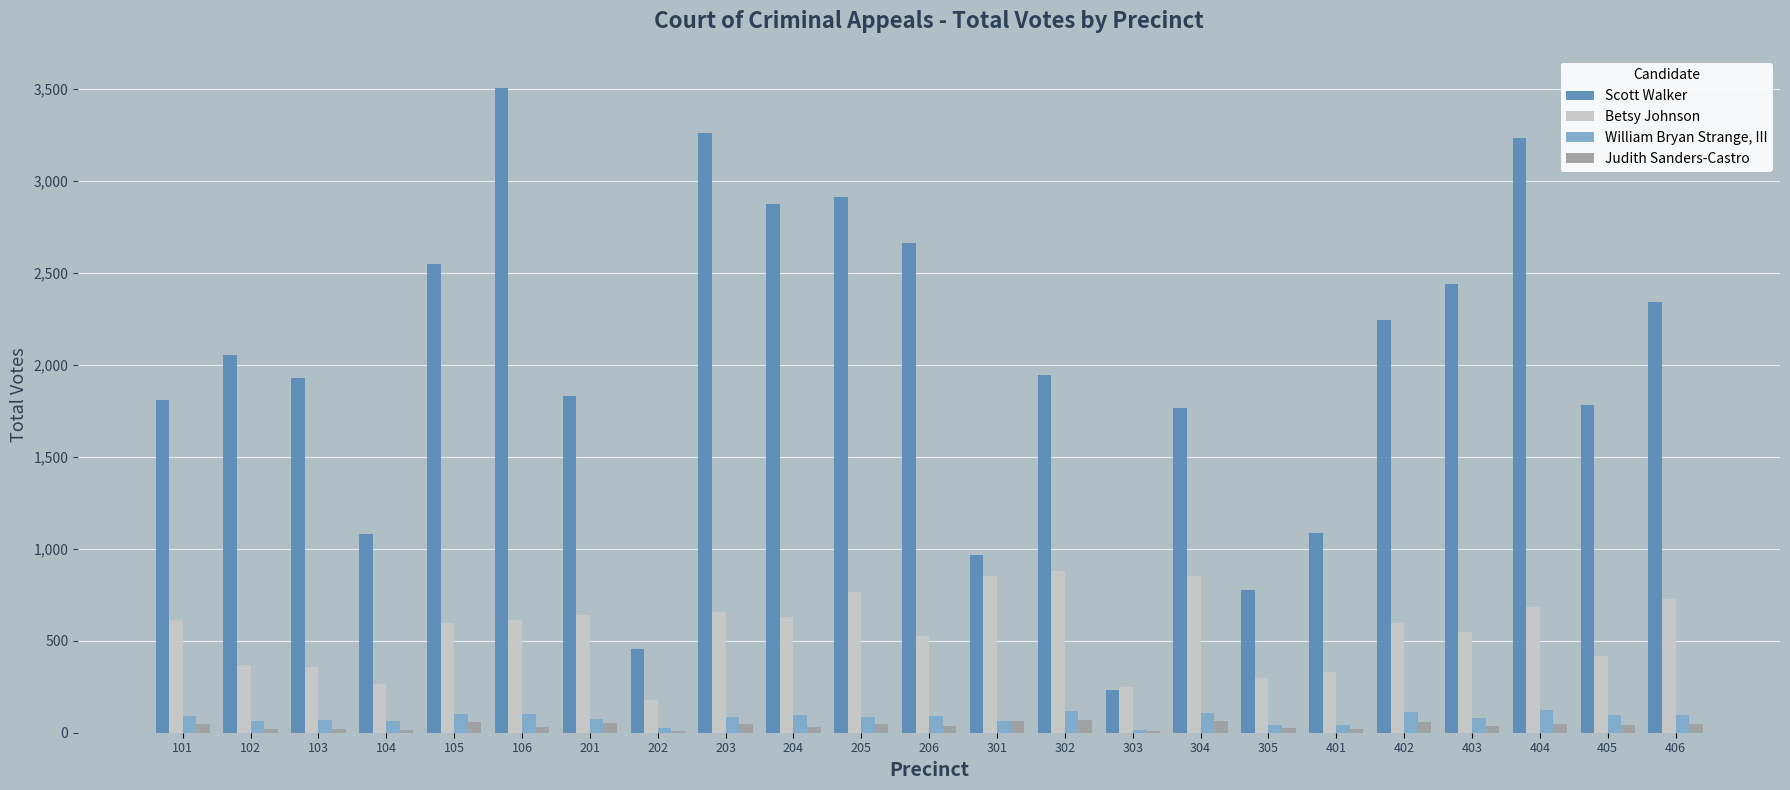

Which series has the largest total across all categories?

Scott Walker